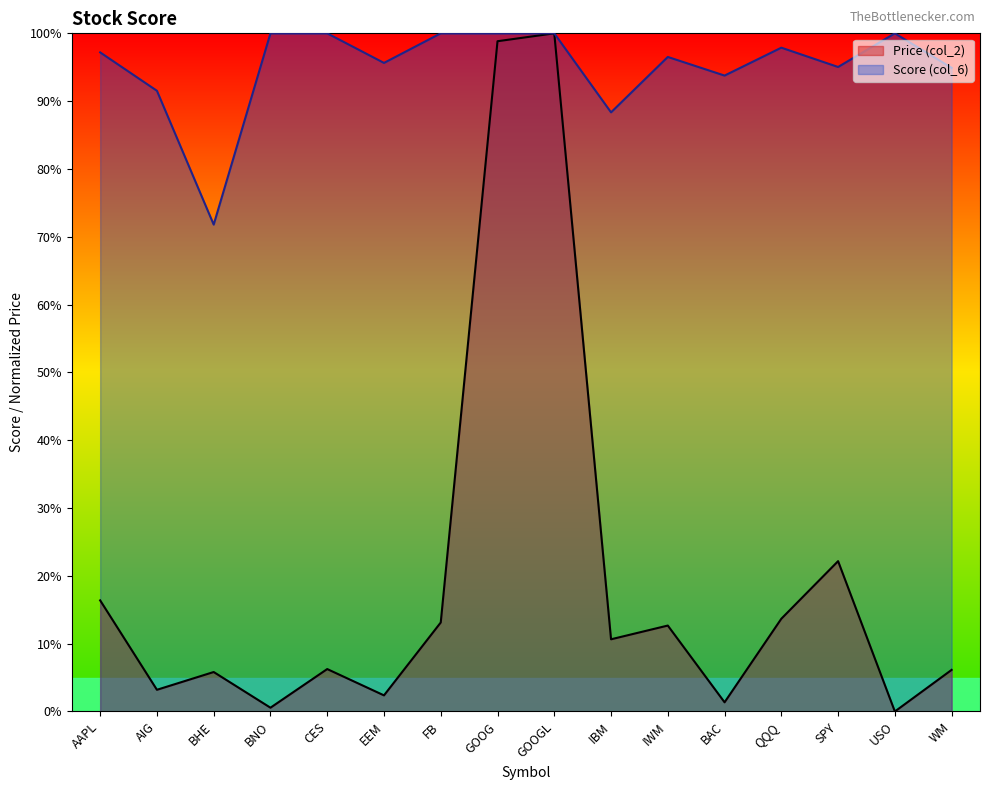

True or false: Score (col_6) has a value of 0.3 at CES.

False